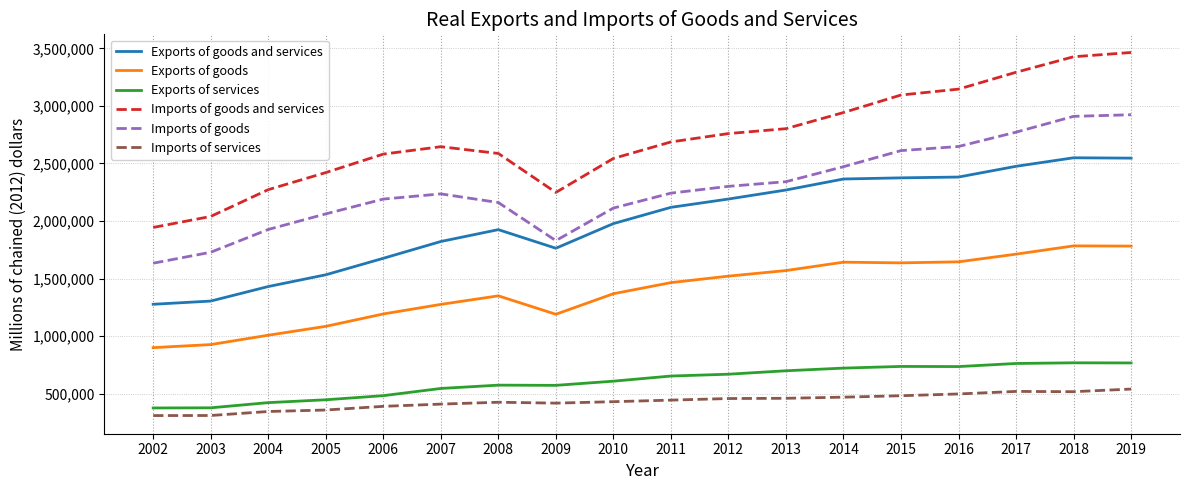

What is the maximum value for Imports of services?

540757